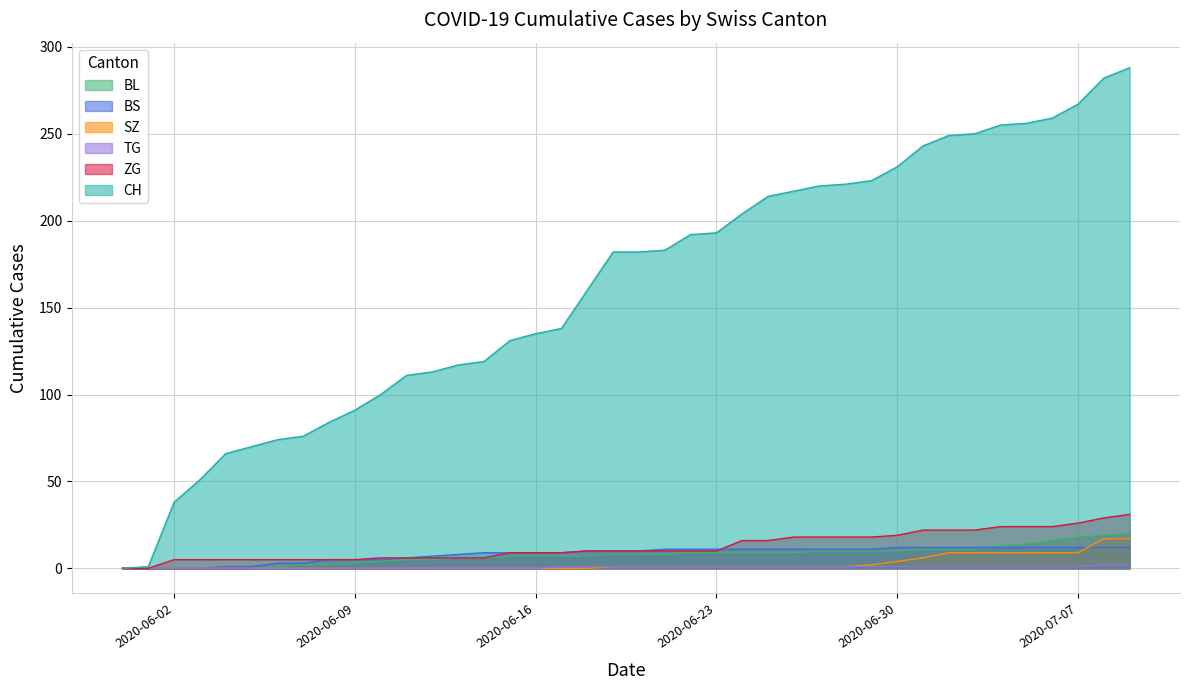

Which series has the largest range (max minus min)?

CH